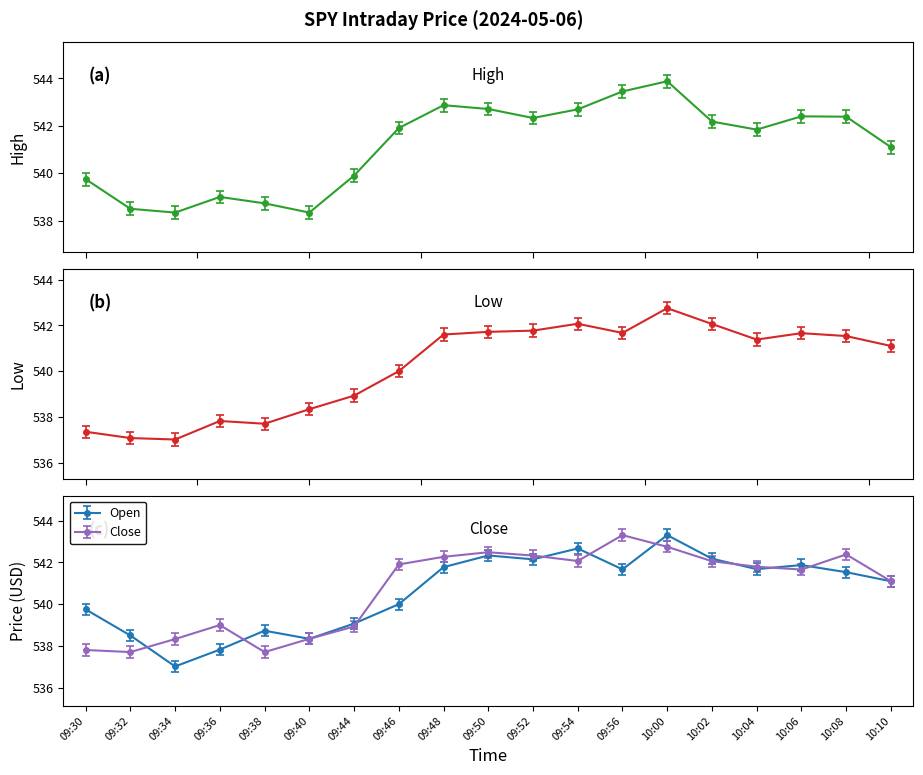

What position from the right is 09:40?

14